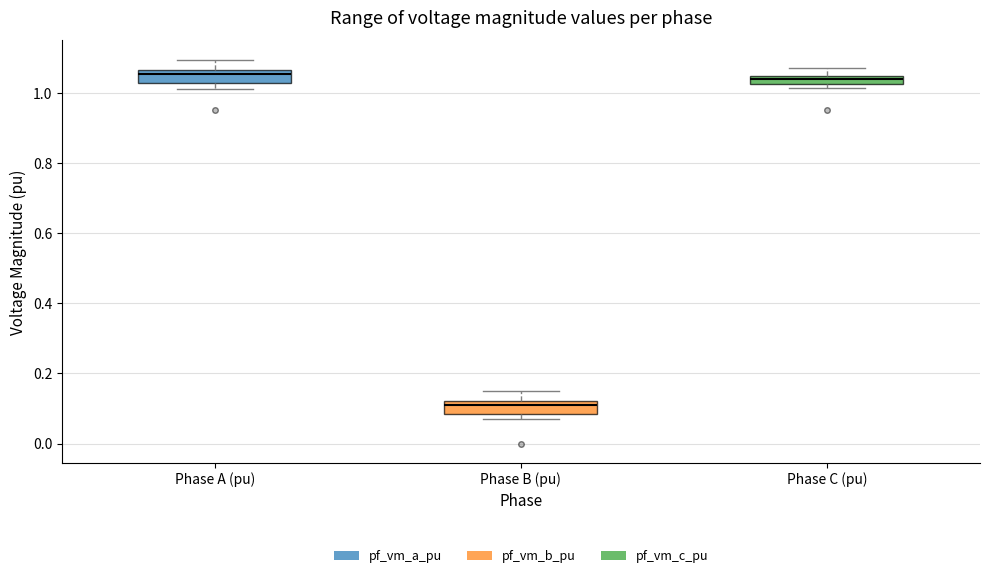

Where does the median line of the box for Phase B (pu) sit on the y-axis? The values are not printed on the chart, so give them approximately, as read against the axis.

0.10